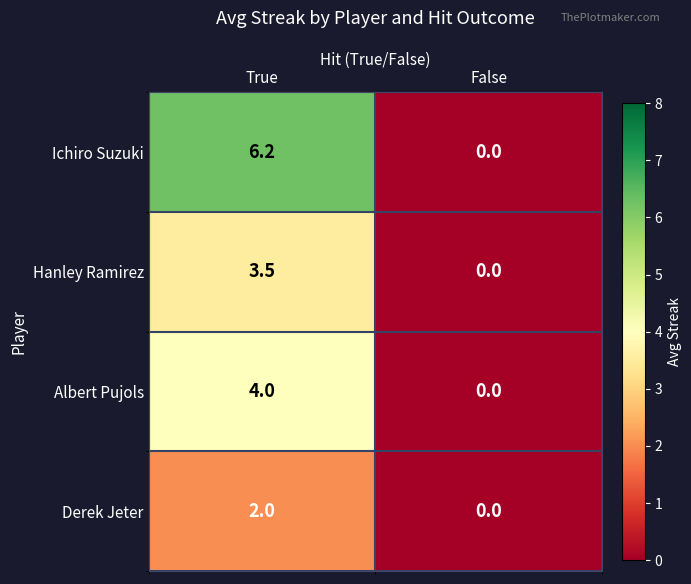

Which series changed the most between True and False?

Ichiro Suzuki